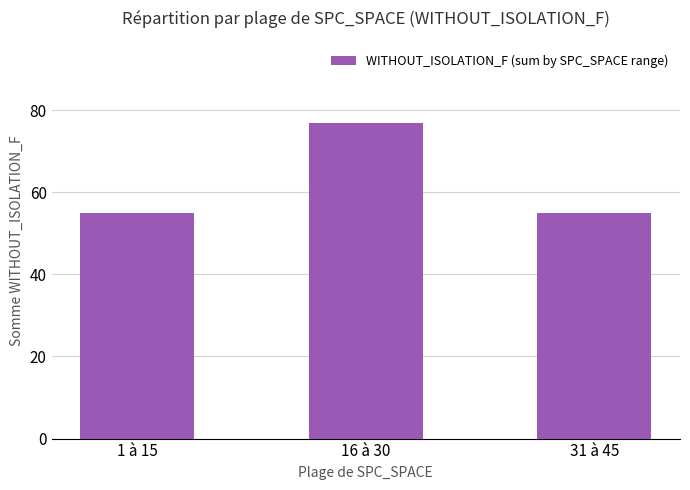

Are the bars horizontal?

No